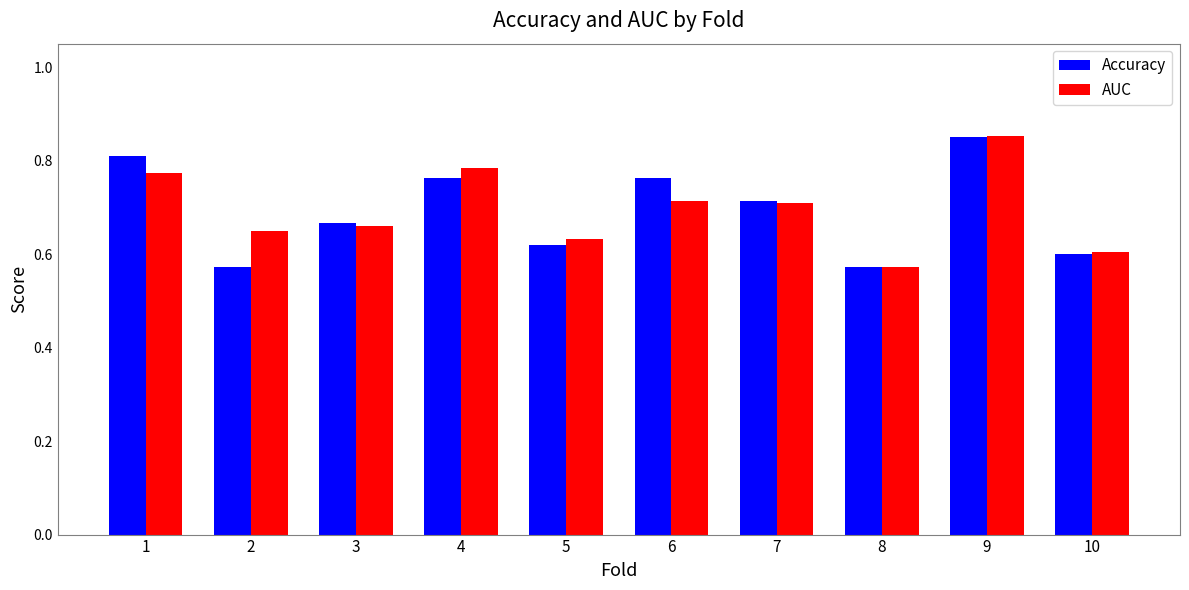

What is the sum of the AUC values at 10 and 5?

1.2